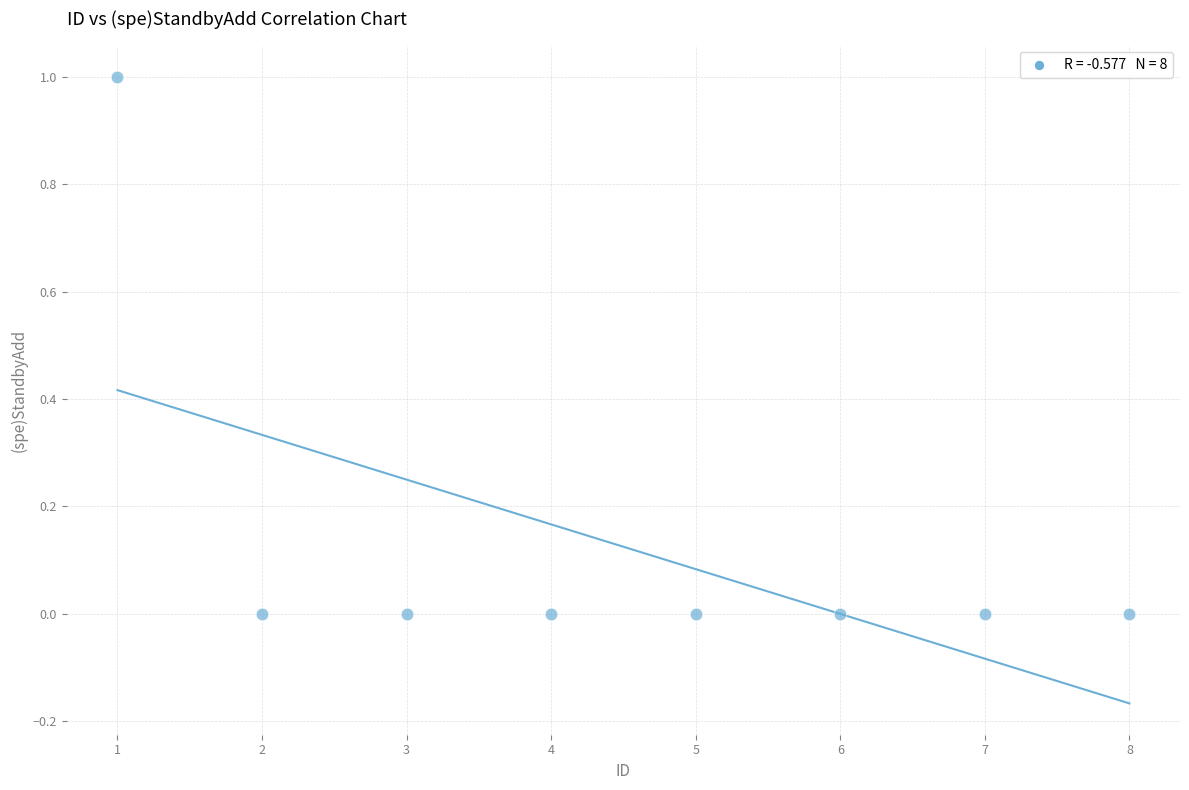

What is the average X value?

4